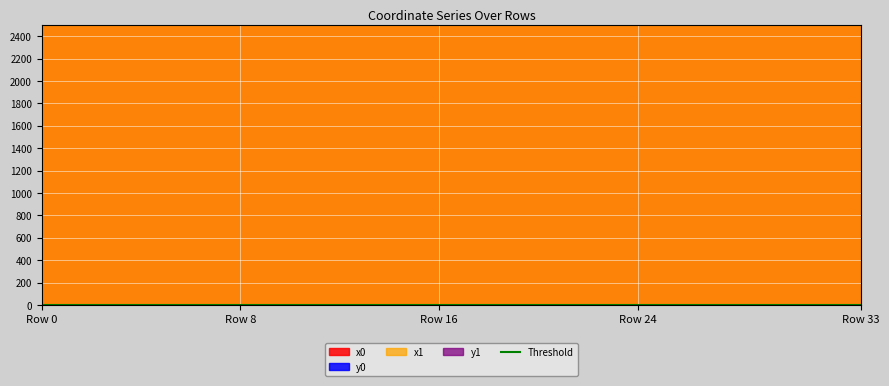

What is the average value of the y0 series?

0.2